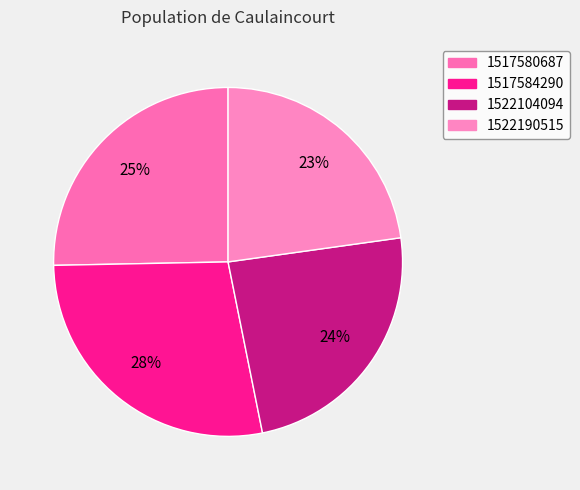

How many slices are in this pie chart?

4